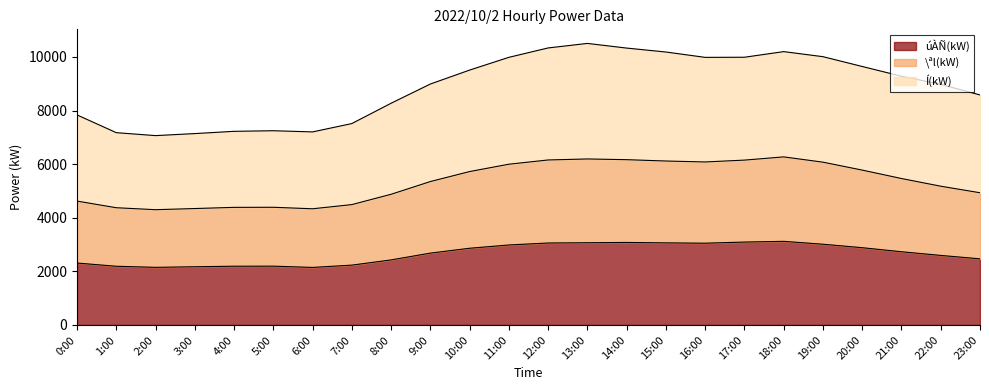

The \ªl(kW) series shows 1352 at 3:00. True or false?

False